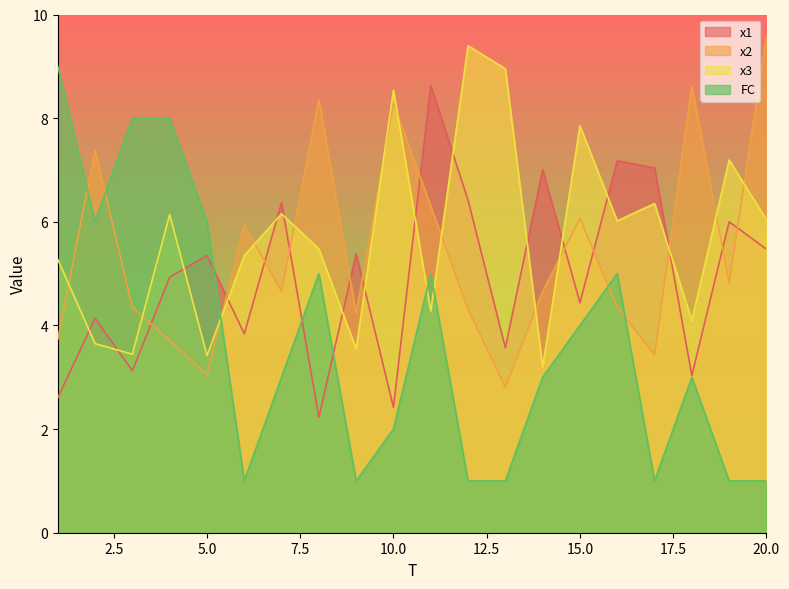

Is the value of x2 at 6 greater than the value of x1 at 20?

Yes